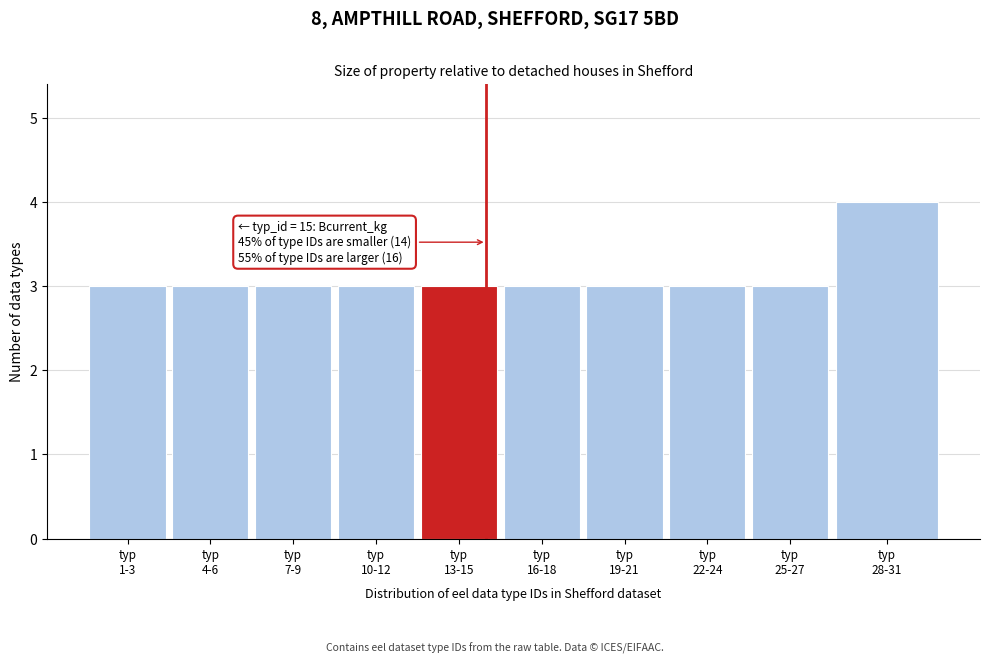

Reading left to right, what are all the values shown in this chart?

3	3	3	3	3	3	3	3	3	4